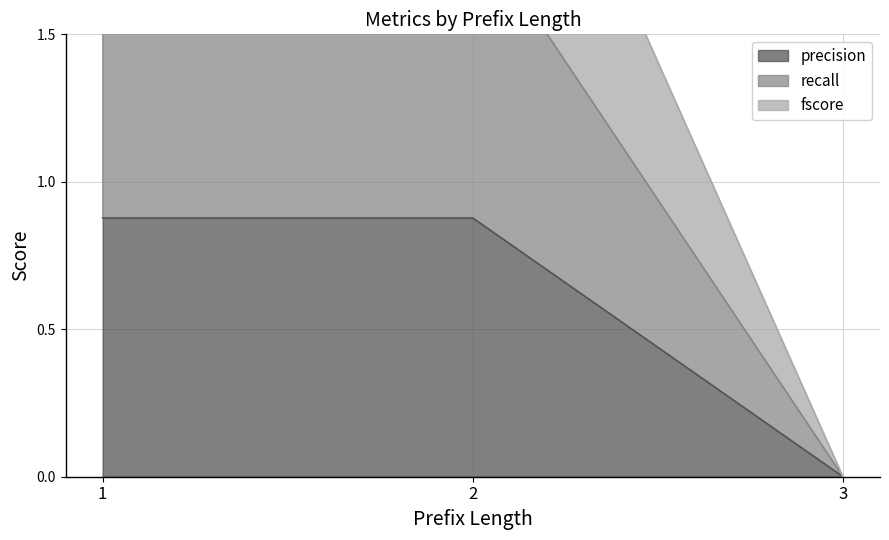

What is the difference between the fscore values at 3 and 1?

2.8